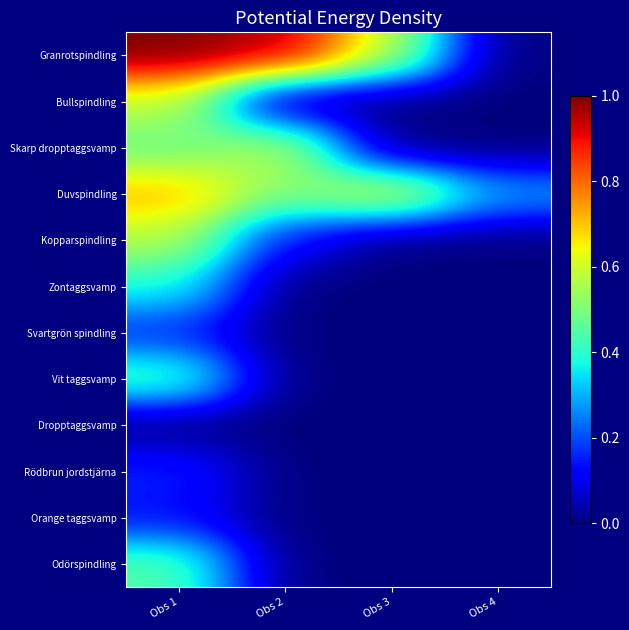

At which category is the sum across all series the highest?

Obs 1